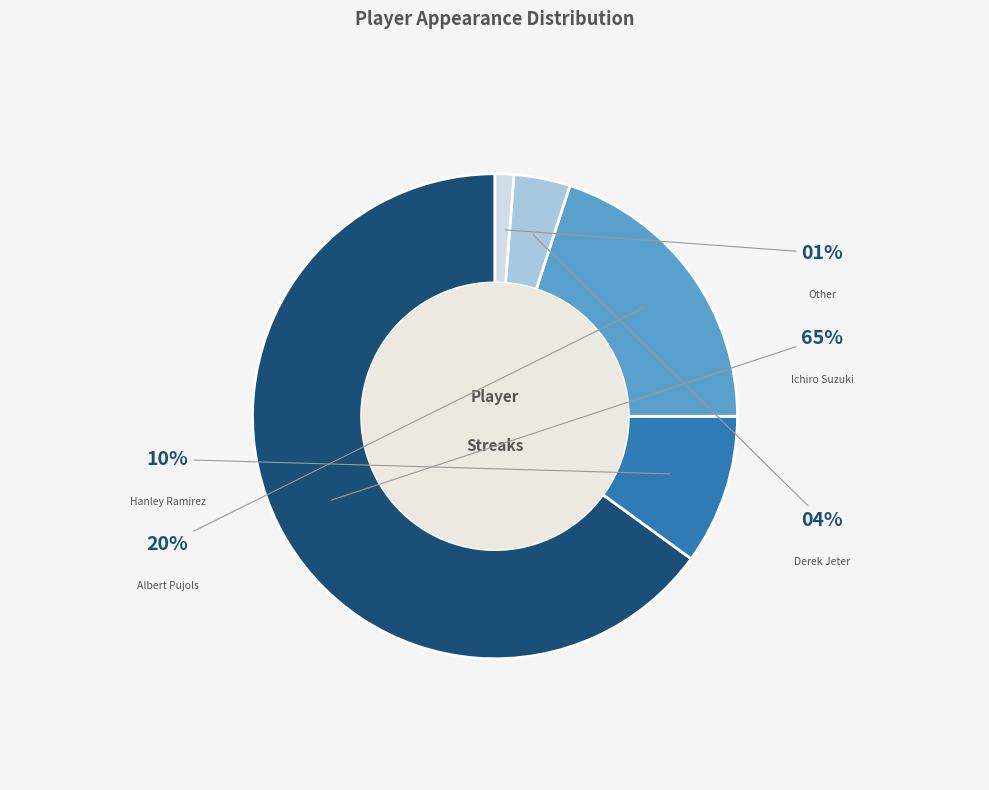

True or false: Derek Jeter accounts for 4% of the total.

True